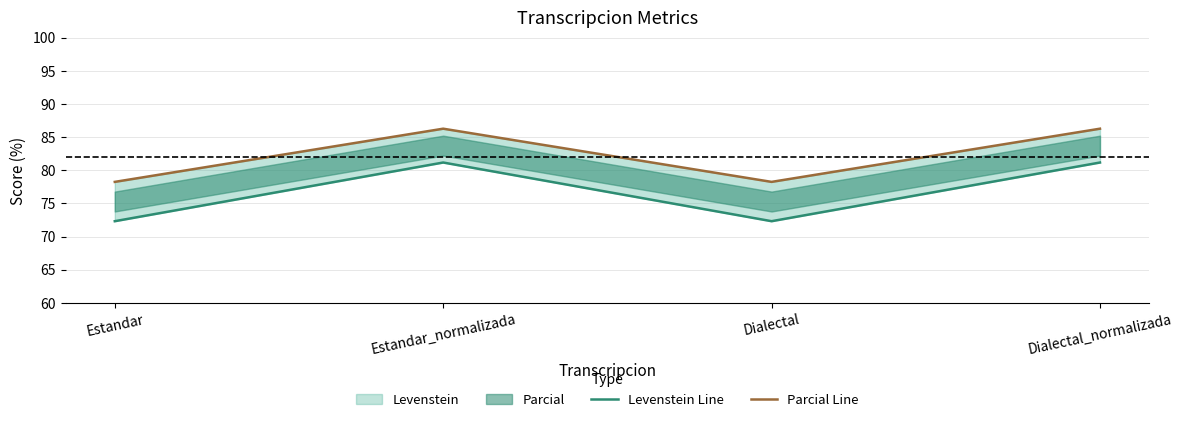

Does the chart have visible grid lines?

Yes